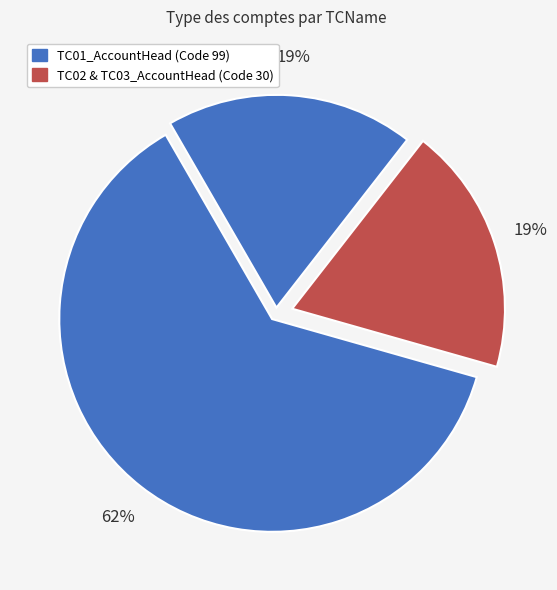

How many slices are in this pie chart?

3